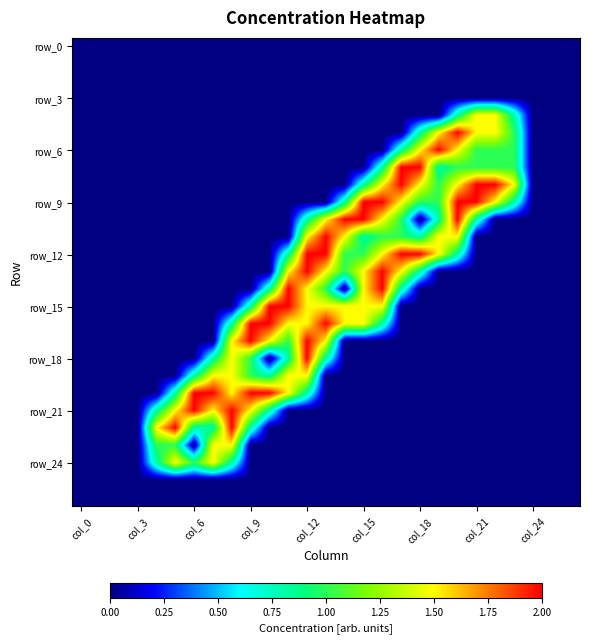

At which category does the chart reach its minimum across all series?

col_0